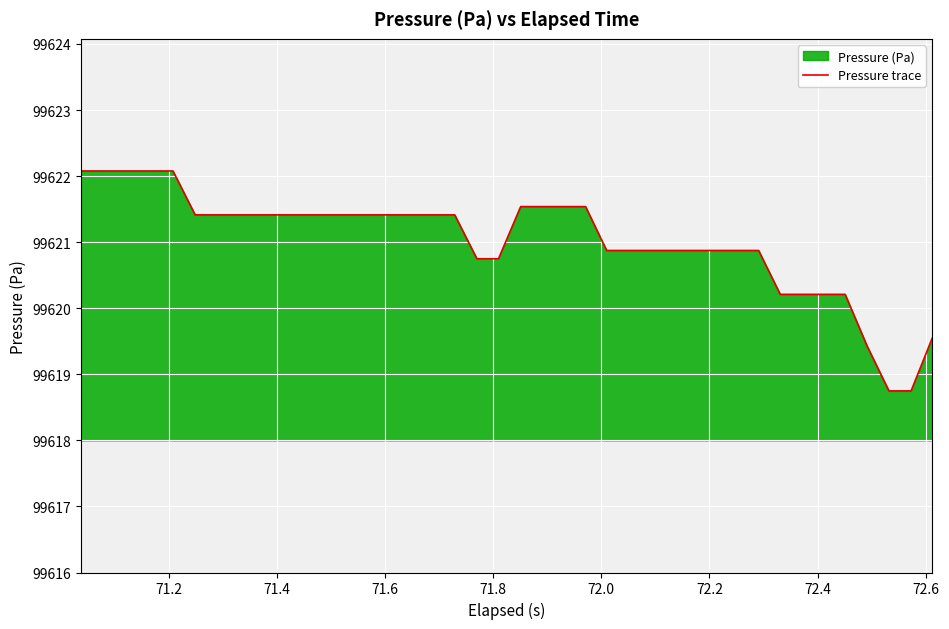

What is the difference between the maximum and minimum values?

3.3